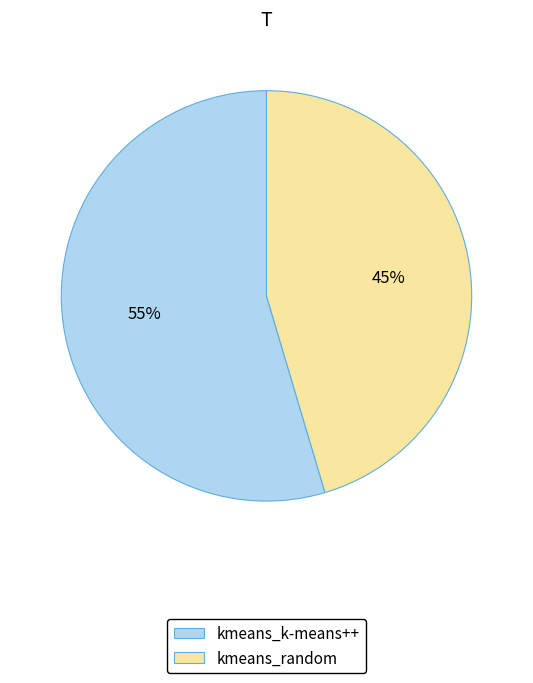

Is the sum of kmeans_random and kmeans_k-means++ greater than half?

Yes